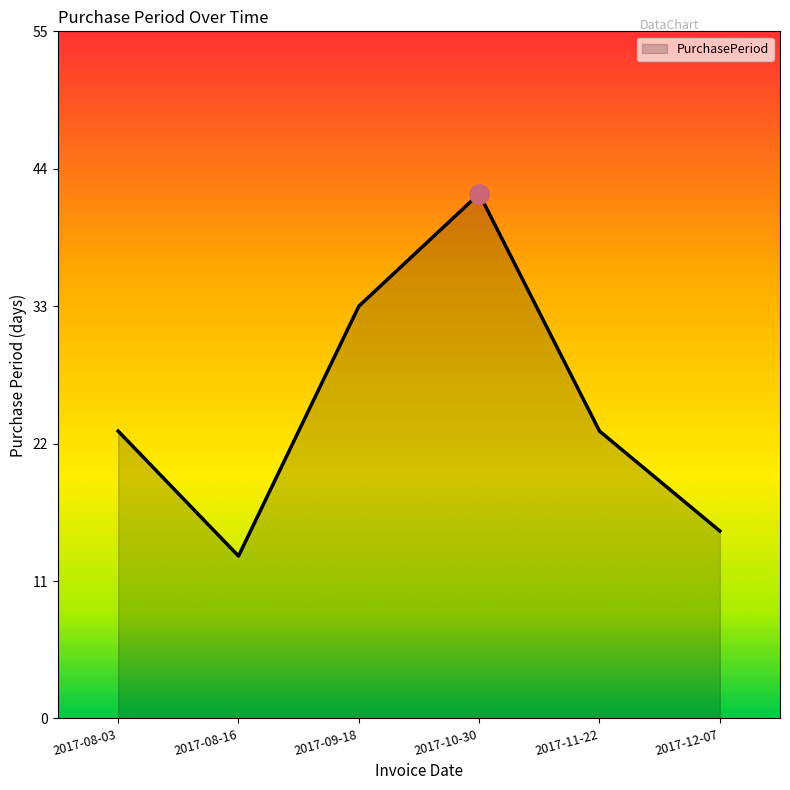

What is the approximate value at 2017-08-16?

13